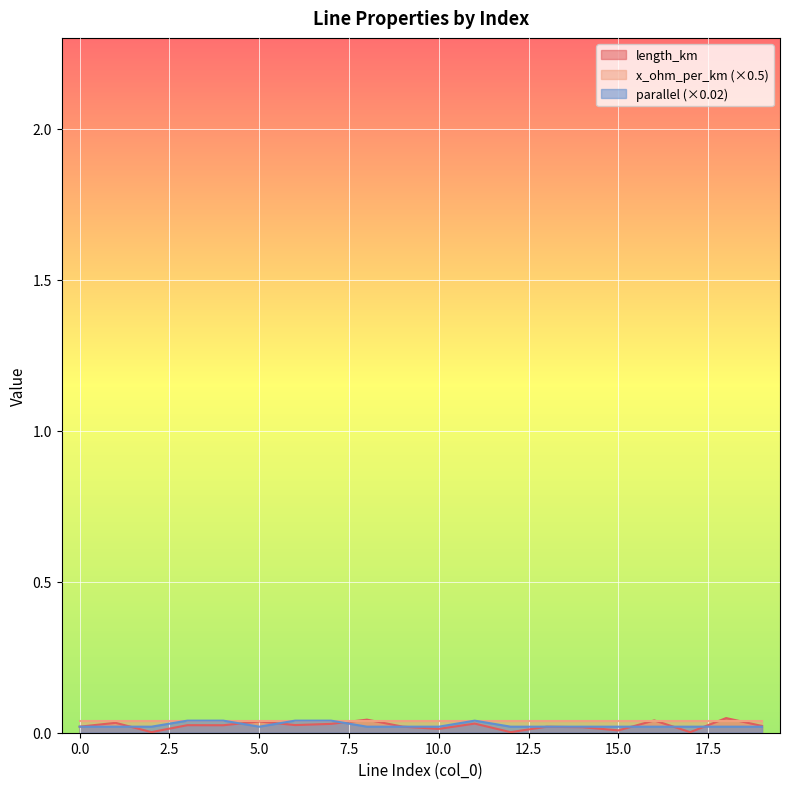

How many times do parallel and length_km cross each other?

9